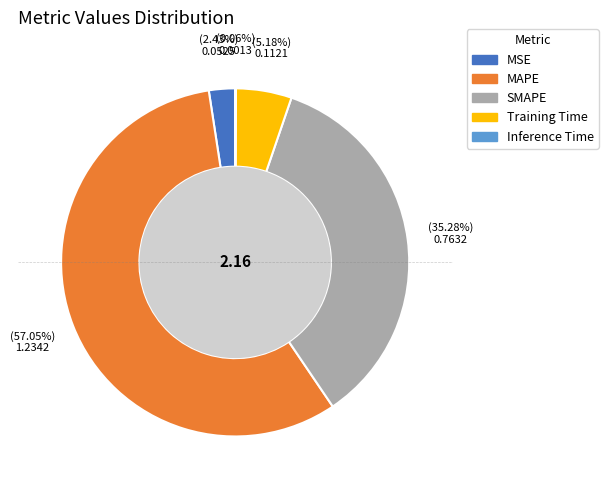

The Training Time slice represents 1% of the pie. True or false?

False